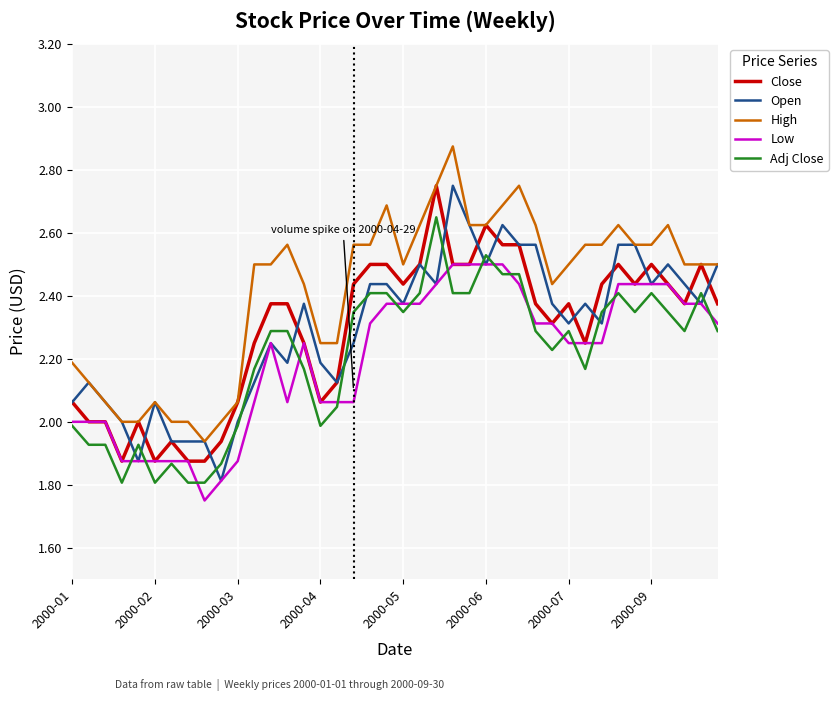

True or false: Low and High intersect in this chart.

False